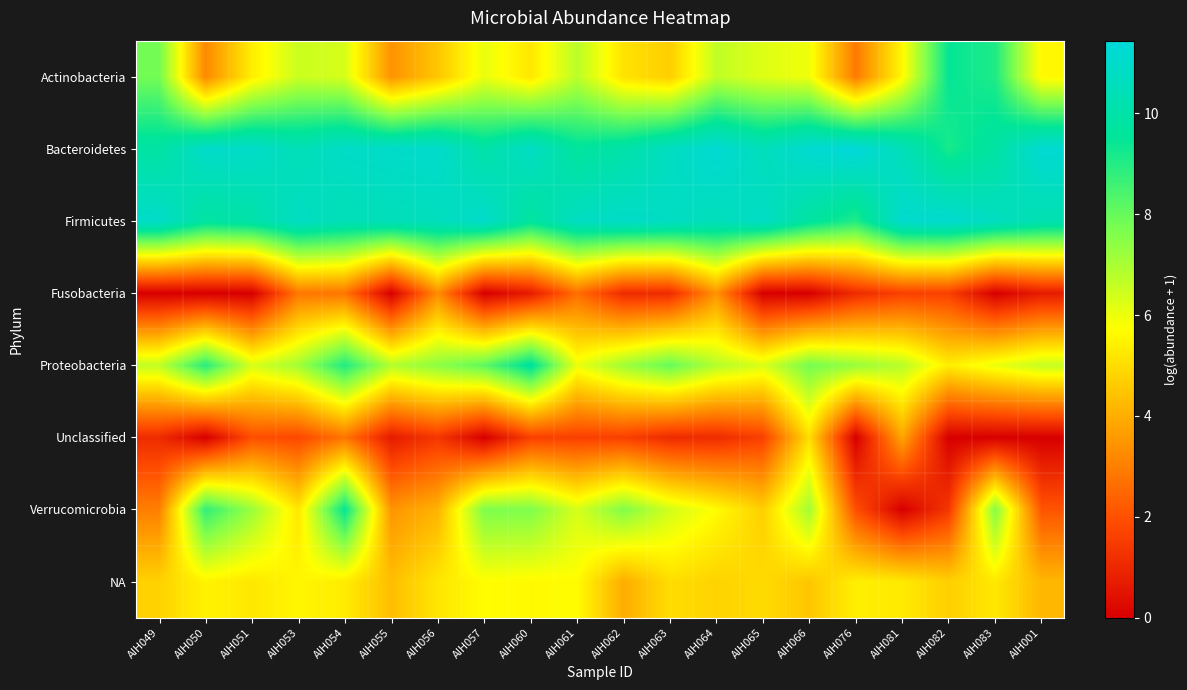

Reading left to right, extract all data points from this chart.

Actinobacteria: AIH049=7.8	AIH050=3.2	AIH051=5.4	AIH053=6.5	AIH054=6.3	AIH055=3.4	AIH056=4.5	AIH057=6.0	AIH060=5.2	AIH061=6.7	AIH062=5.1	AIH063=4.7	AIH064=6.7	AIH065=6.2	AIH066=5.9	AIH076=2.9	AIH081=5.6	AIH082=9.5	AIH083=9.1	AIH001=5.6
Bacteroidetes: AIH049=9.8	AIH050=11.0	AIH051=10.9	AIH053=10.4	AIH054=10.9	AIH055=11.0	AIH056=11.0	AIH057=10.0	AIH060=10.8	AIH061=9.6	AIH062=10.0	AIH063=10.7	AIH064=11.3	AIH065=10.5	AIH066=11.2	AIH076=11.4	AIH081=10.5	AIH082=9.2	AIH083=9.8	AIH001=11.2
Firmicutes: AIH049=10.9	AIH050=9.8	AIH051=10.0	AIH053=10.8	AIH054=10.4	AIH055=10.5	AIH056=10.6	AIH057=11.0	AIH060=9.7	AIH061=10.7	AIH062=10.9	AIH063=10.8	AIH064=10.5	AIH065=10.8	AIH066=9.8	AIH076=9.0	AIH081=11.0	AIH082=11.1	AIH083=10.7	AIH001=10.2
Fusobacteria: AIH049=0.0	AIH050=0.0	AIH051=0.0	AIH053=2.8	AIH054=2.8	AIH055=0.0	AIH056=3.3	AIH057=0.0	AIH060=0.7	AIH061=2.6	AIH062=1.1	AIH063=1.1	AIH064=3.4	AIH065=0.0	AIH066=0.0	AIH076=1.1	AIH081=1.6	AIH082=1.6	AIH083=0.0	AIH001=0.7
Proteobacteria: AIH049=6.7	AIH050=8.9	AIH051=6.3	AIH053=7.1	AIH054=9.0	AIH055=6.8	AIH056=7.4	AIH057=8.1	AIH060=9.8	AIH061=6.0	AIH062=7.1	AIH063=8.0	AIH064=6.8	AIH065=6.3	AIH066=7.8	AIH076=7.2	AIH081=6.8	AIH082=5.4	AIH083=6.0	AIH001=6.6
Unclassified: AIH049=1.1	AIH050=0.0	AIH051=1.9	AIH053=1.8	AIH054=2.8	AIH055=0.7	AIH056=1.4	AIH057=0.0	AIH060=1.6	AIH061=1.6	AIH062=1.6	AIH063=1.1	AIH064=1.1	AIH065=1.6	AIH066=5.0	AIH076=0.0	AIH081=3.8	AIH082=0.0	AIH083=0.0	AIH001=0.0
Verrucomicrobia: AIH049=3.0	AIH050=8.8	AIH051=7.2	AIH053=5.2	AIH054=9.5	AIH055=3.5	AIH056=4.1	AIH057=7.7	AIH060=7.6	AIH061=6.3	AIH062=7.6	AIH063=6.4	AIH064=5.7	AIH065=4.7	AIH066=7.1	AIH076=1.9	AIH081=0.0	AIH082=1.4	AIH083=7.6	AIH001=2.1
NA: AIH049=4.8	AIH050=5.5	AIH051=5.2	AIH053=5.6	AIH054=5.3	AIH055=4.4	AIH056=5.2	AIH057=5.7	AIH060=5.6	AIH061=5.7	AIH062=4.0	AIH063=5.0	AIH064=4.8	AIH065=5.0	AIH066=4.5	AIH076=5.4	AIH081=5.3	AIH082=4.7	AIH083=5.3	AIH001=4.2